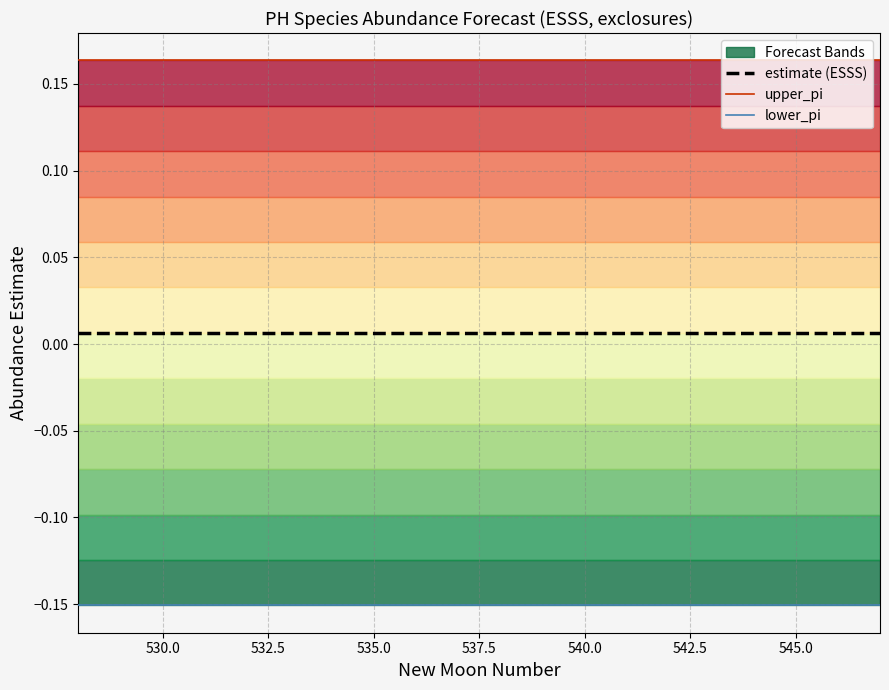

True or false: estimate (ESSS) and upper_pi intersect in this chart.

False